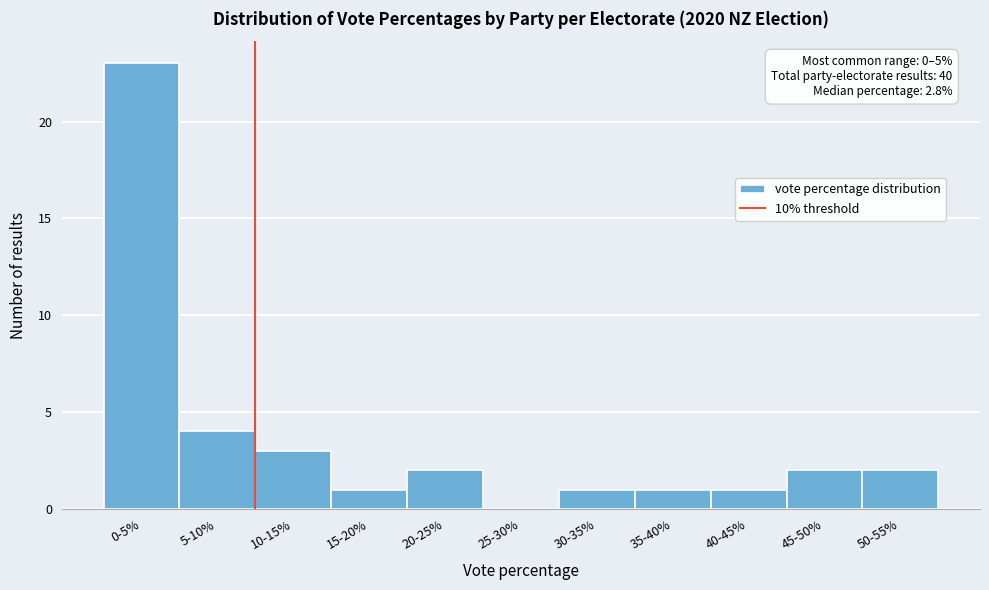

Reading right to left, what are all the values shown in this chart?

50-55%=2	45-50%=2	40-45%=1	35-40%=1	30-35%=1	25-30%=0	20-25%=2	15-20%=1	10-15%=3	5-10%=4	0-5%=23